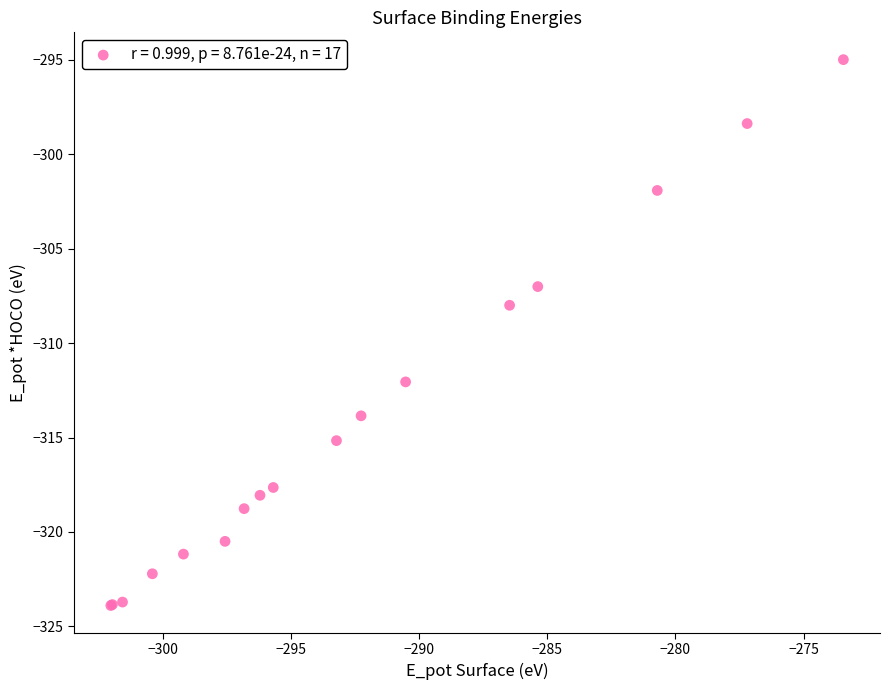

What Y value in the scatter plot is closest to -309?

-308.0